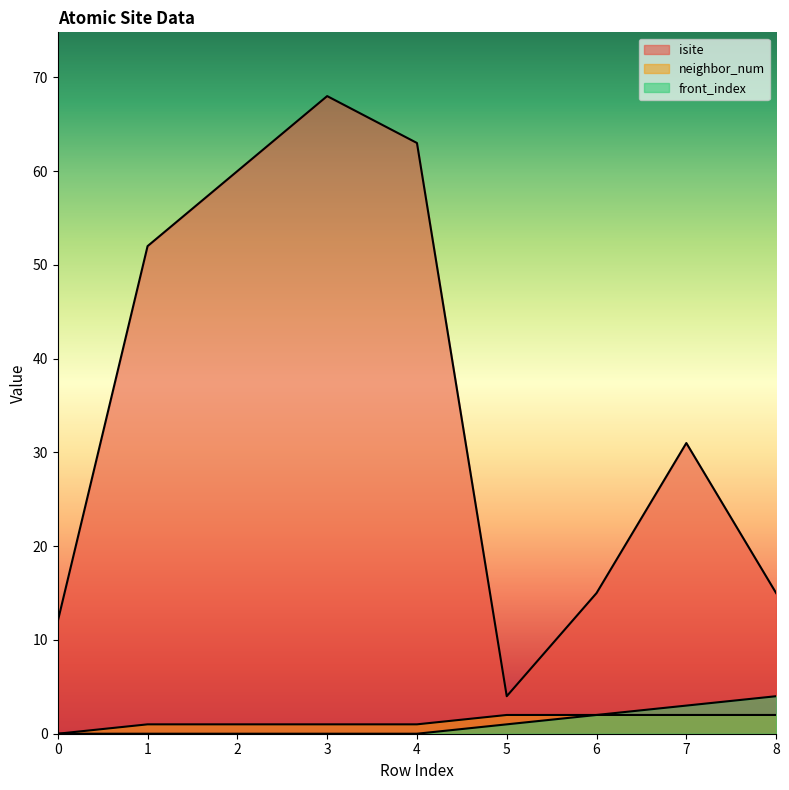

Reading left to right, list all the values displayed in this chart.

isite: 12	52	60	68	63	4	15	31	15
neighbor_num: 0	1	1	1	1	2	2	2	2
front_index: 0	0	0	0	0	1	2	3	4